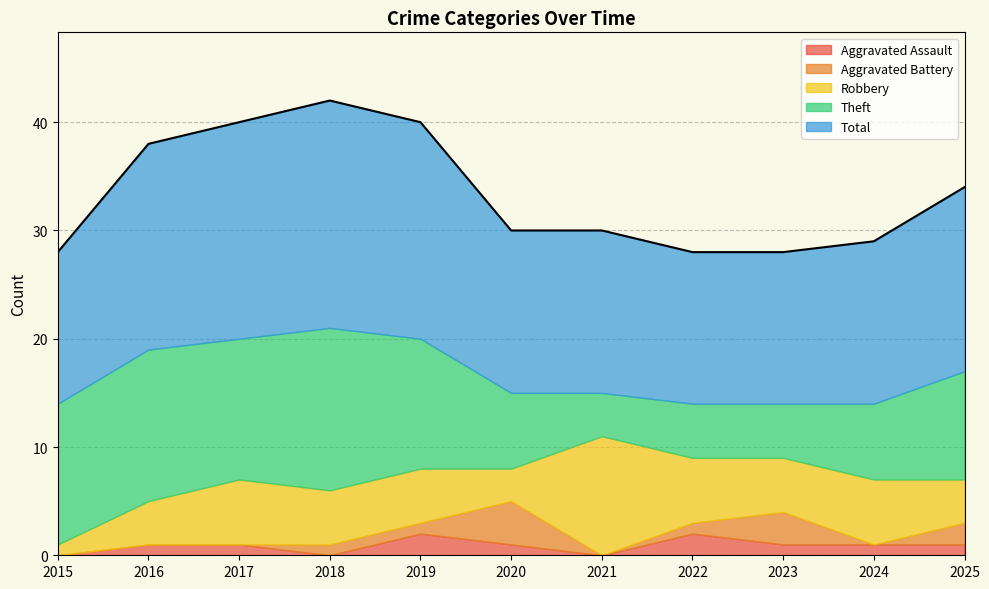

Reading left to right, extract all data points from this chart.

Aggravated Assault: 2015=0	2016=1	2017=1	2018=0	2019=2	2020=1	2021=0	2022=2	2023=1	2024=1	2025=1
Aggravated Battery: 2015=0	2016=0	2017=0	2018=1	2019=1	2020=4	2021=0	2022=1	2023=3	2024=0	2025=2
Robbery: 2015=1	2016=4	2017=6	2018=5	2019=5	2020=3	2021=11	2022=6	2023=5	2024=6	2025=4
Theft: 2015=13	2016=14	2017=13	2018=15	2019=12	2020=7	2021=4	2022=5	2023=5	2024=7	2025=10
Total: 2015=14	2016=19	2017=20	2018=21	2019=20	2020=15	2021=15	2022=14	2023=14	2024=15	2025=17